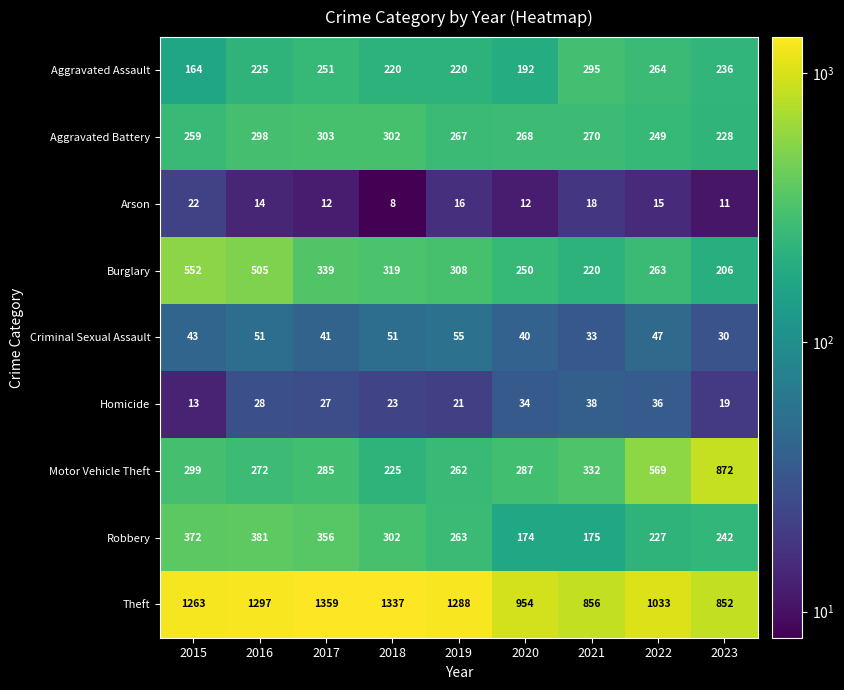

What is the maximum value for Theft?

1359